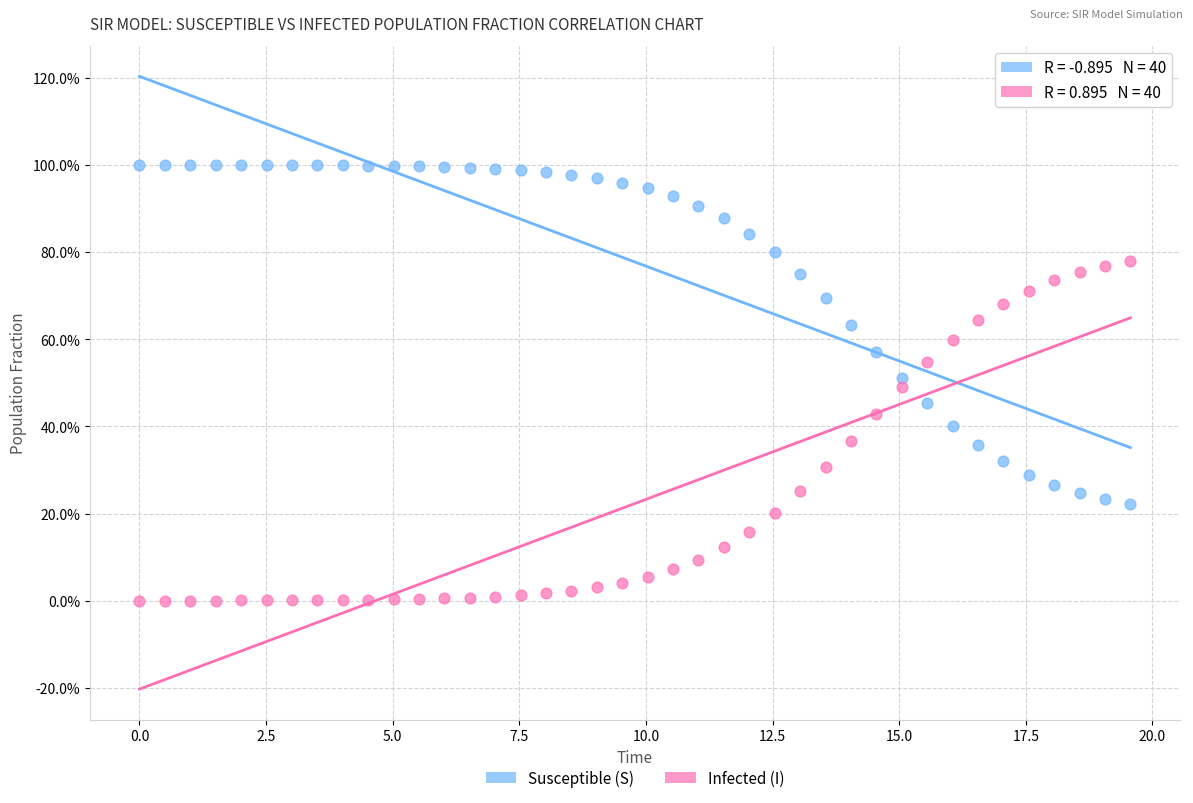

Which series reaches the minimum Y coordinate?

Infected (I)